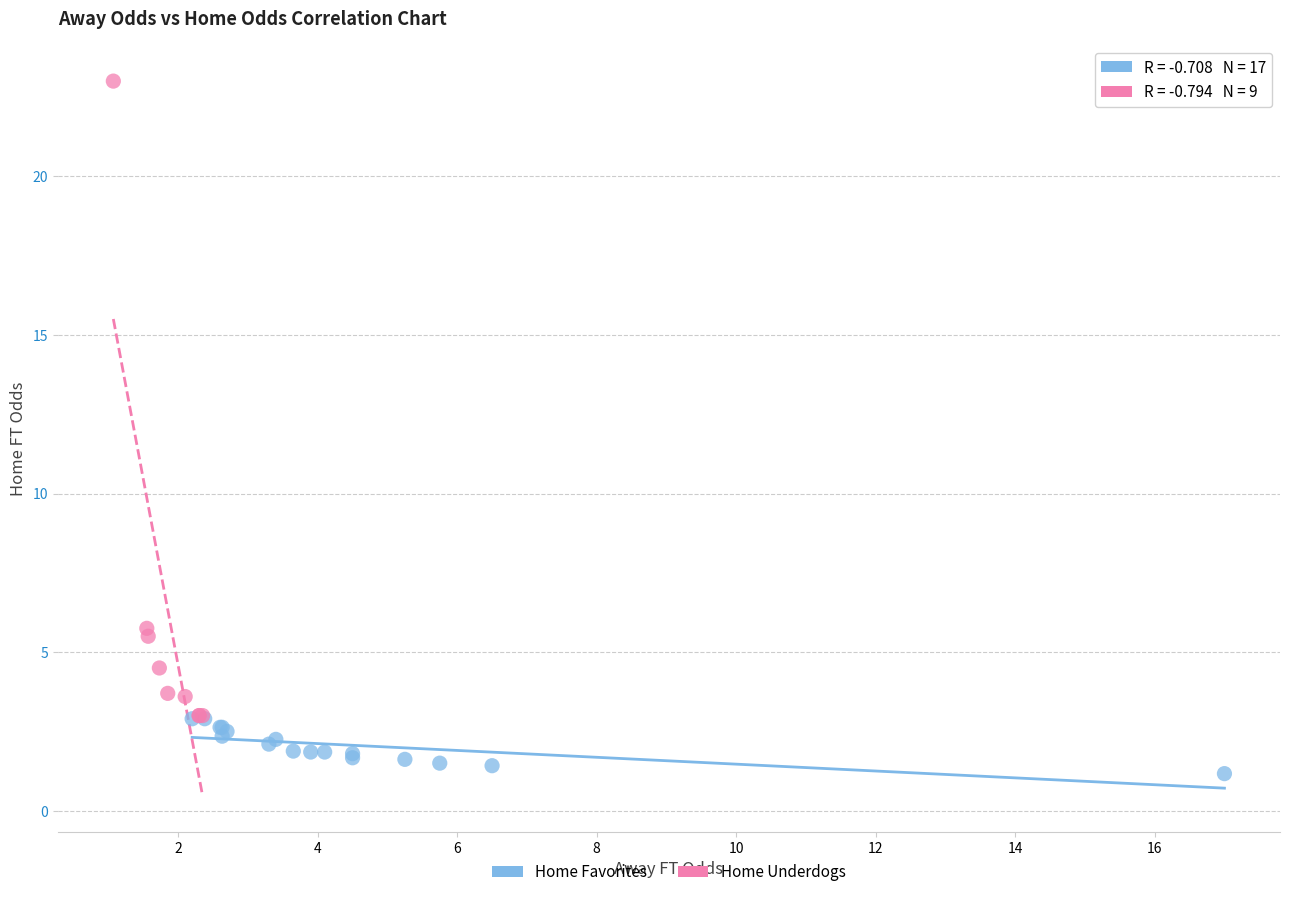

Which series contains the highest Y value?

Home Underdogs